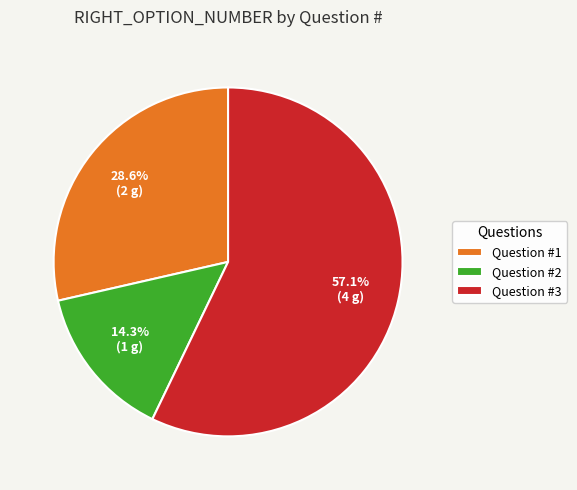

What is the majority slice?

Question #3